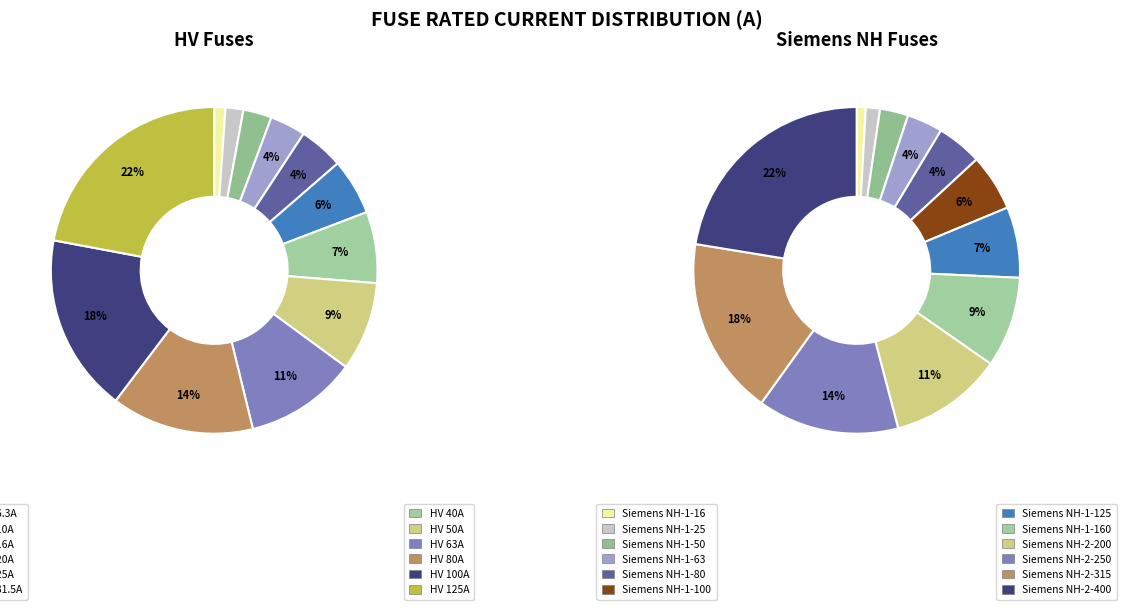

What is the change in value from HV 40A to HV 100A?

+60.0